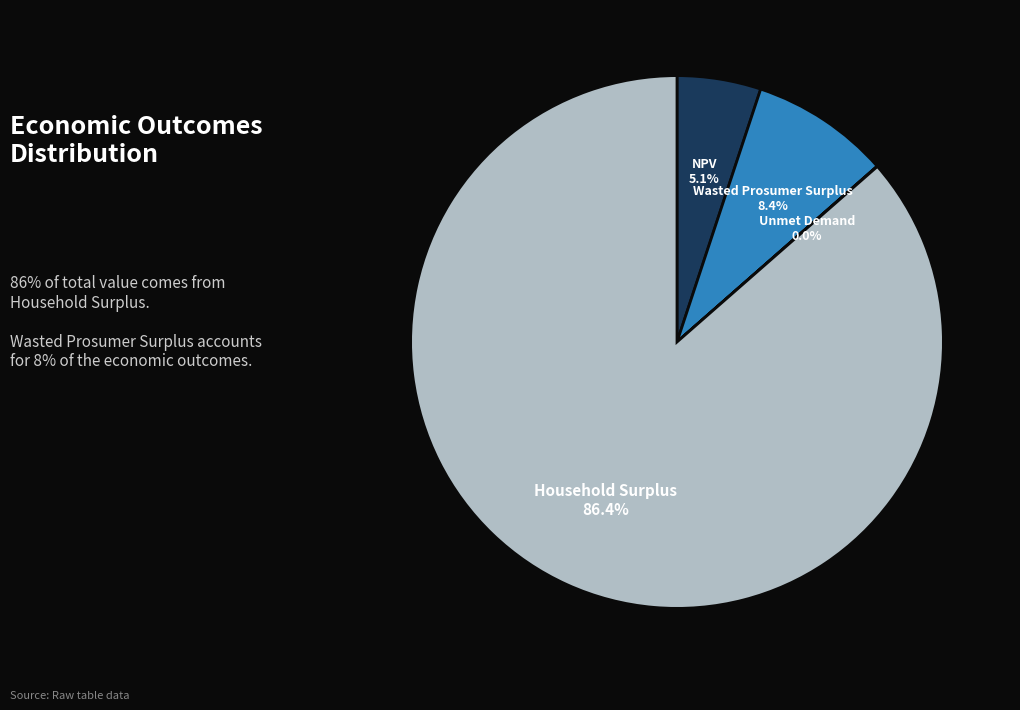

Approximately how many times larger is the value at NPV compared to Wasted Prosumer Surplus?

0.6